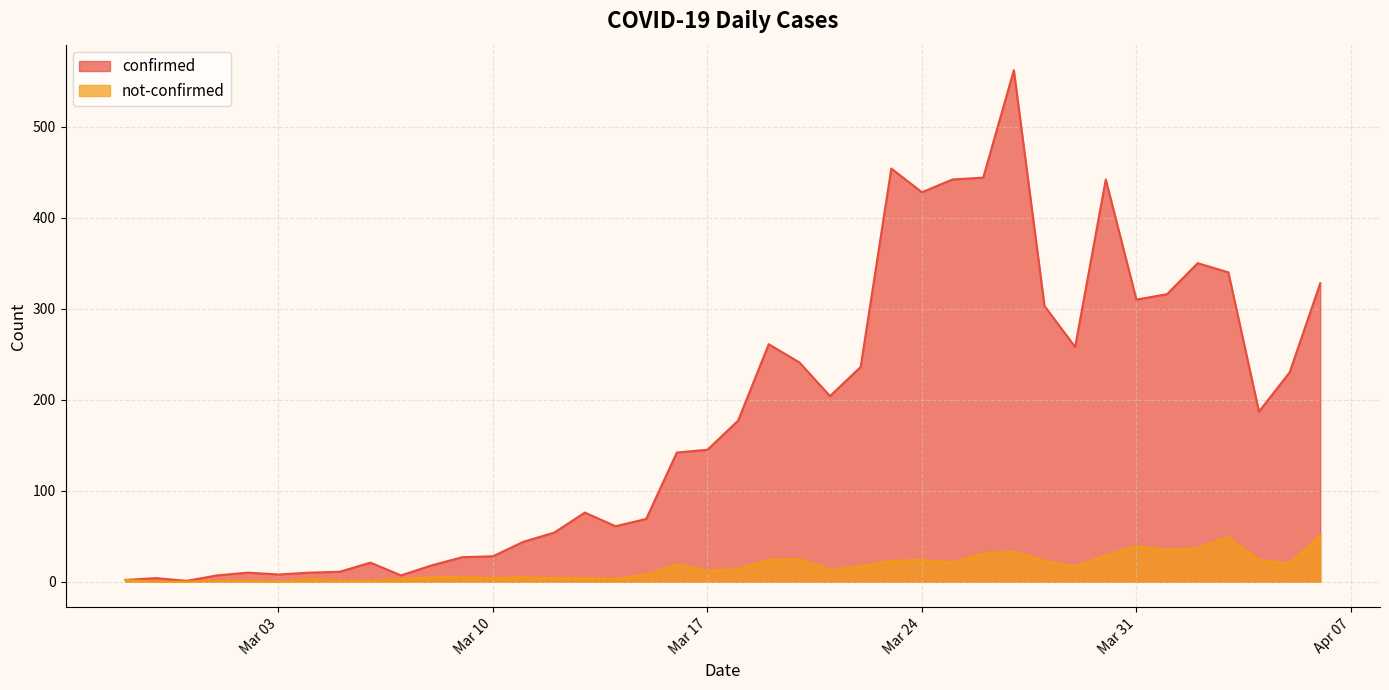

What is the maximum value shown in the chart?

562